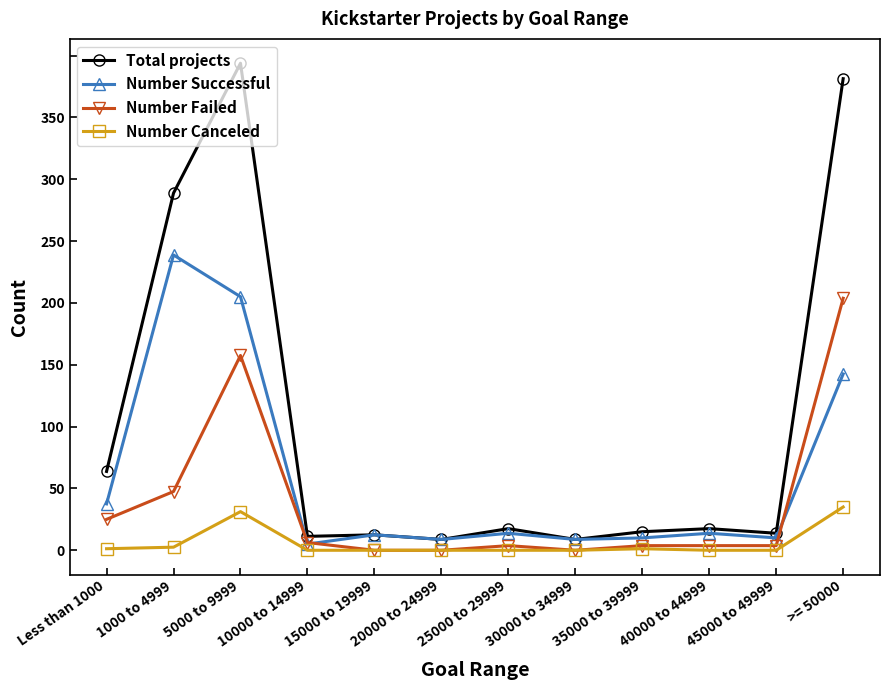

What is the label of the 4th point from the right?

35000 to 39999